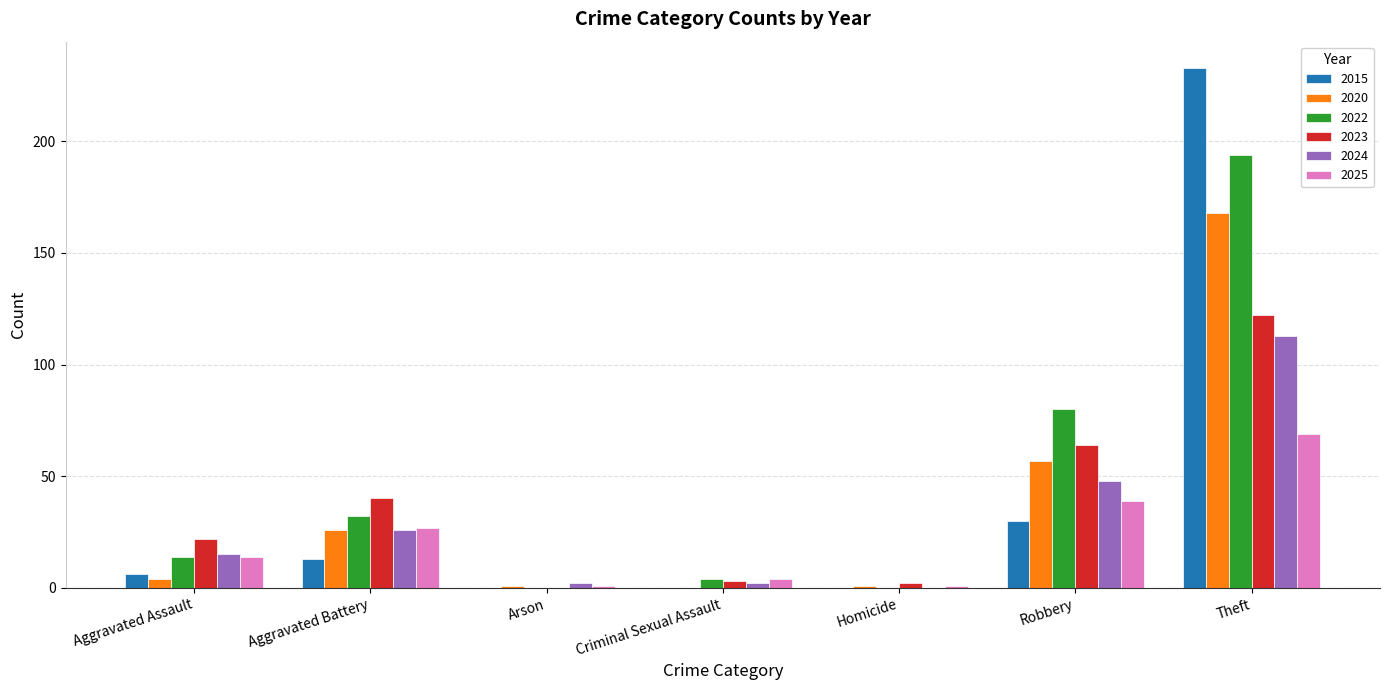

What is the greatest value displayed?

233